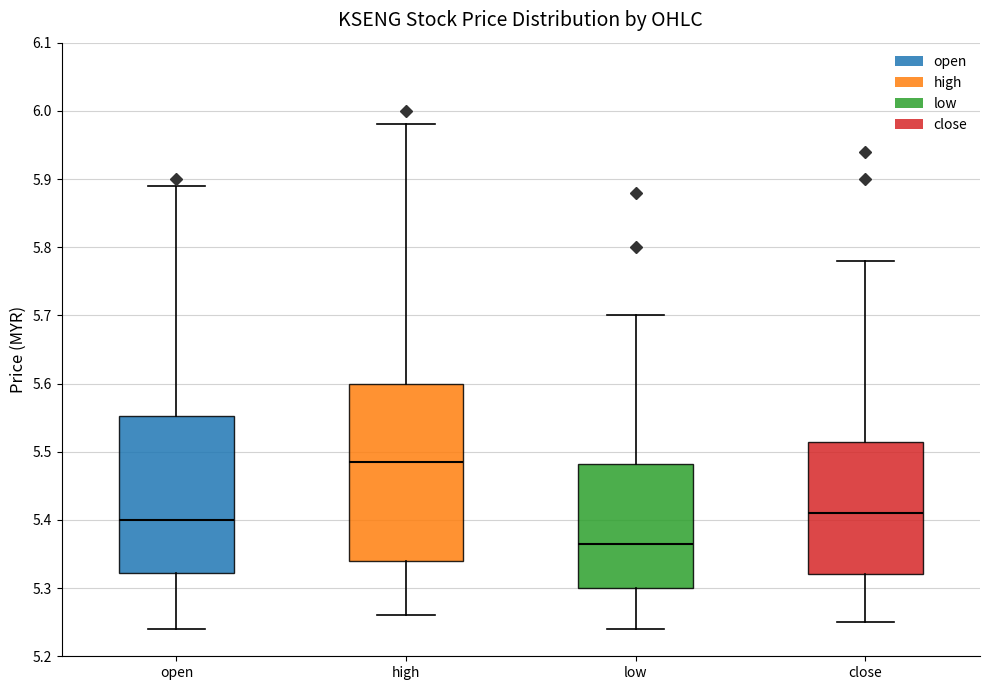

Where does the median line of the box for high sit on the y-axis? The values are not printed on the chart, so give them approximately, as read against the axis.

5.49